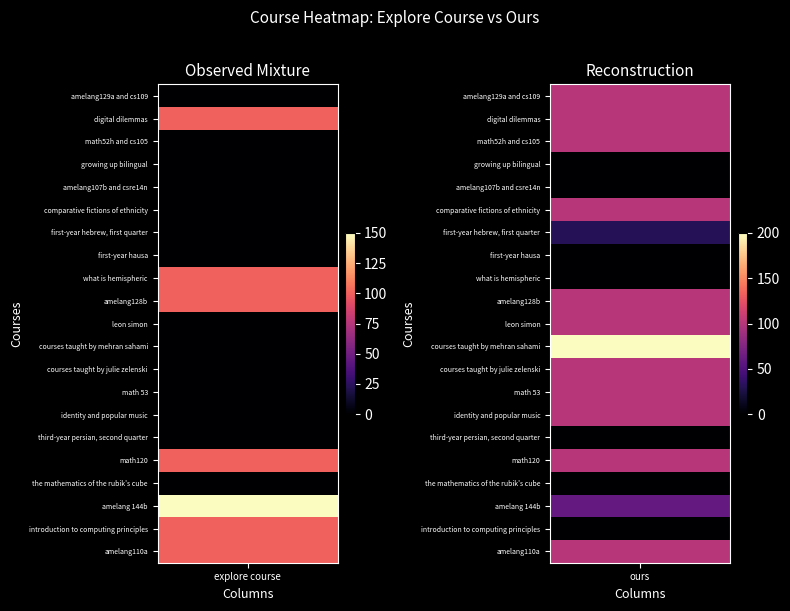

What is the difference between the maximum and minimum values in the amelang129a and cs109 series?

100